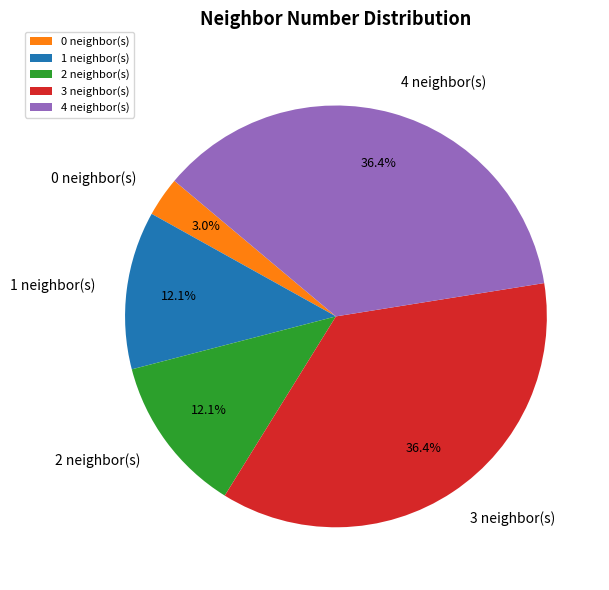

To the nearest percent, what percentage of the pie is 3?

36%